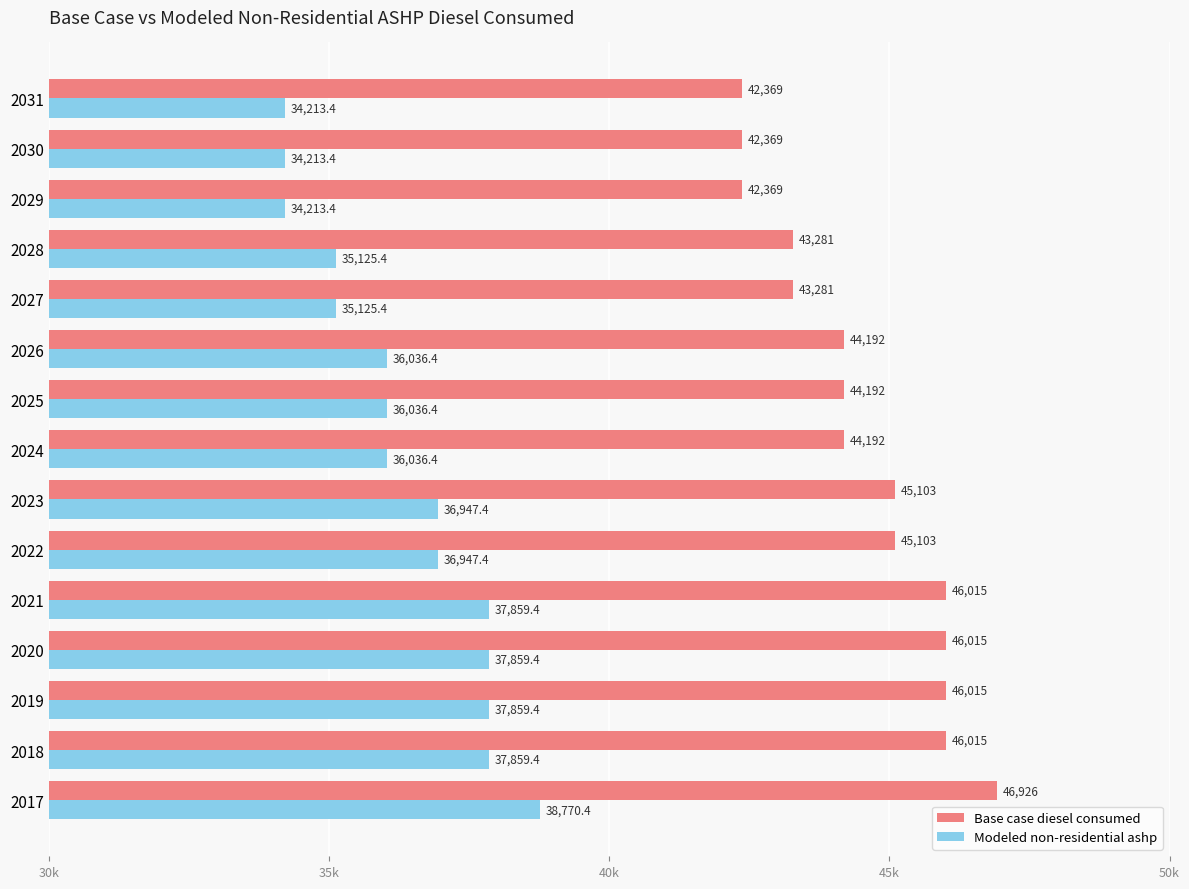

What are all the series names shown in the legend?

Base case diesel consumed, Modeled non-residential ashp